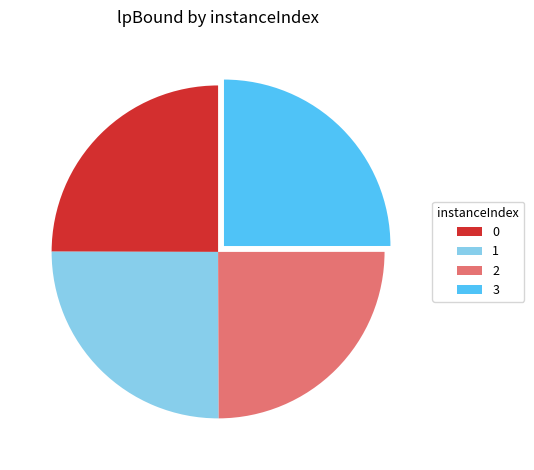

True or false: 0 accounts for 25% of the total.

True